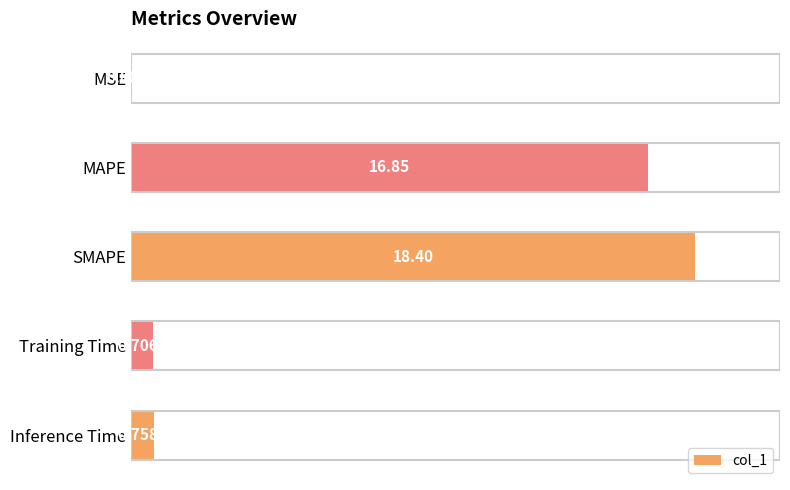

Which has a higher value, MAPE or MSE?

MAPE